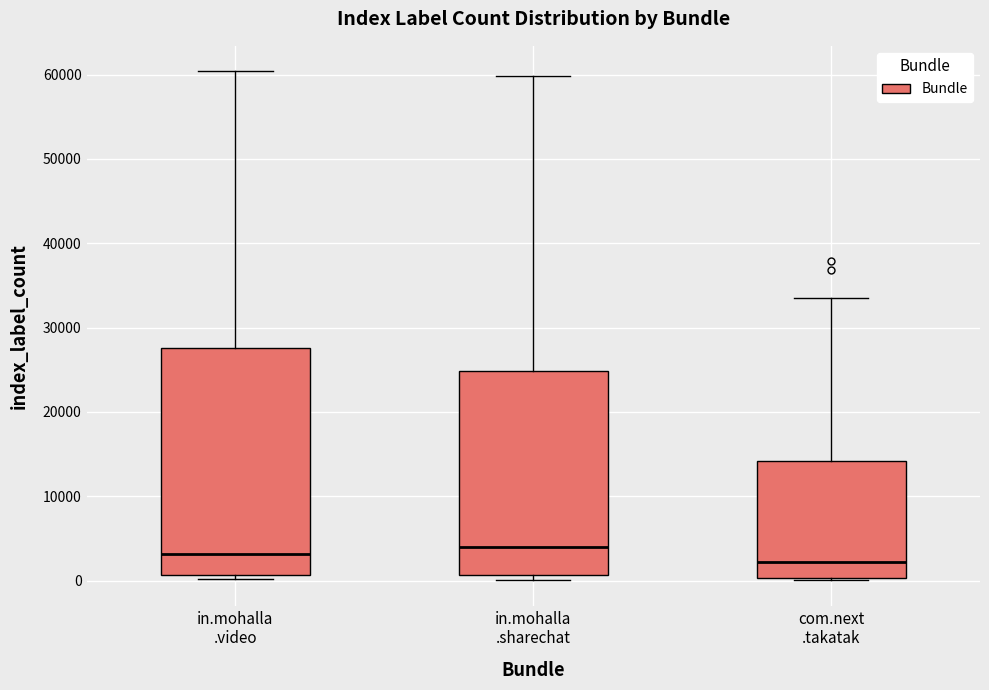

Which box has the lowest median line?

com.next .takatak